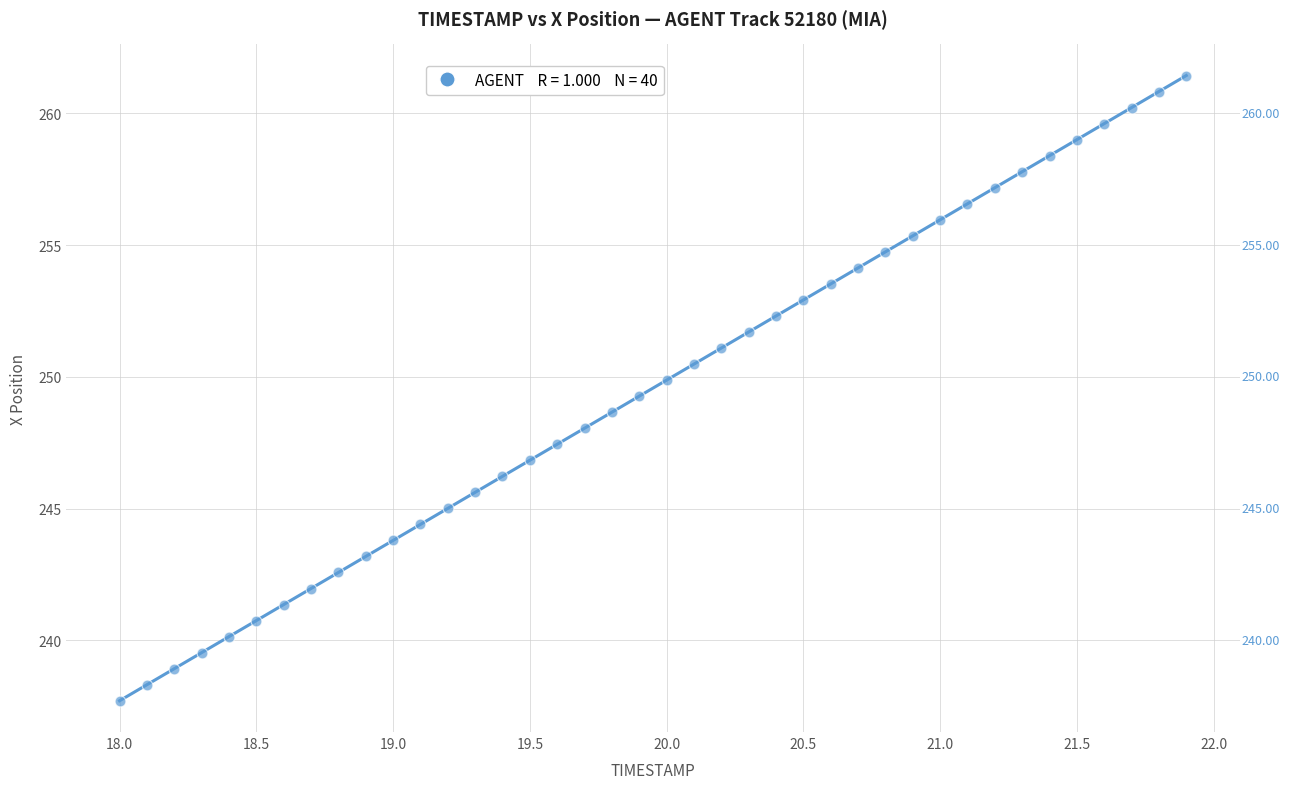

What is the range of Y values (max minus min)?

23.7